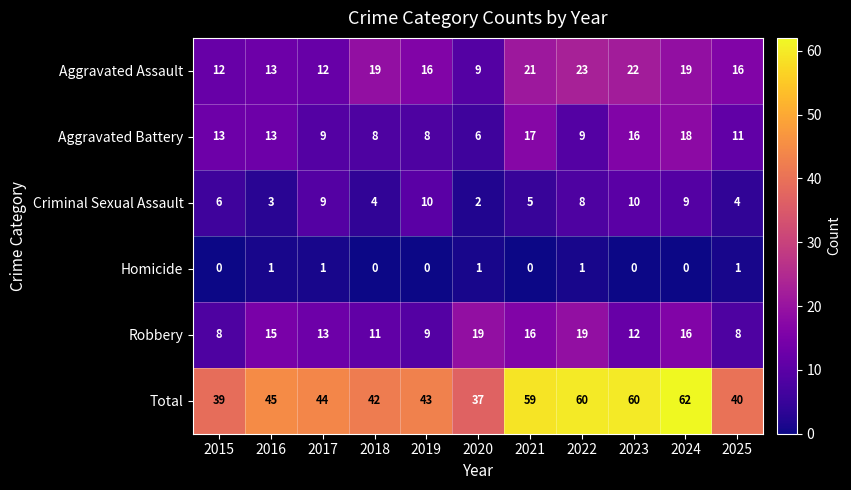

How many data points does each series have?

11